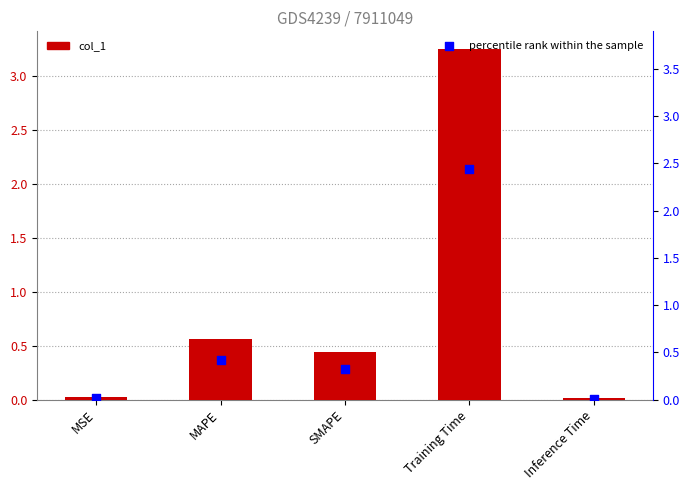

Is the value of percentile rank within the sample at Inference Time greater than the value of col_1 at Inference Time?

No